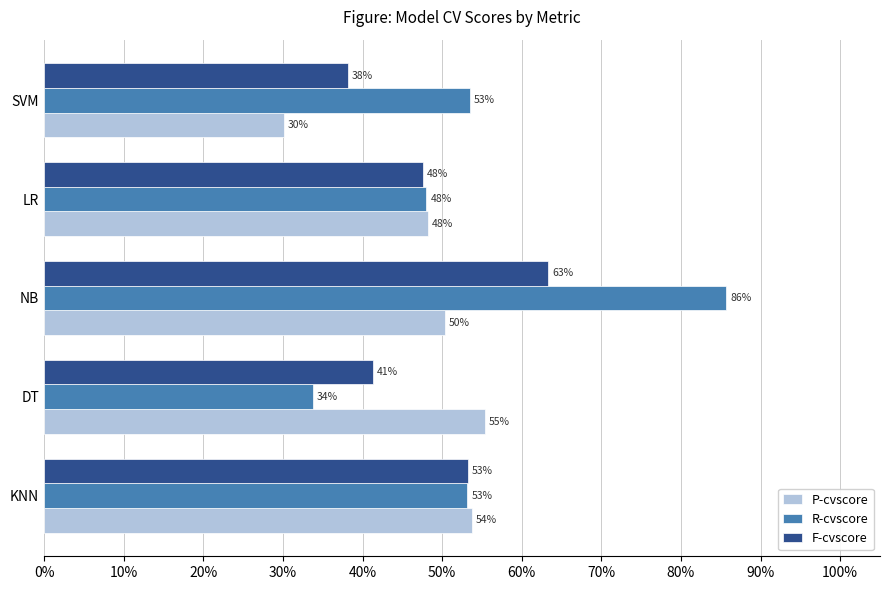

What are all the series names shown in the legend?

P-cvscore, R-cvscore, F-cvscore